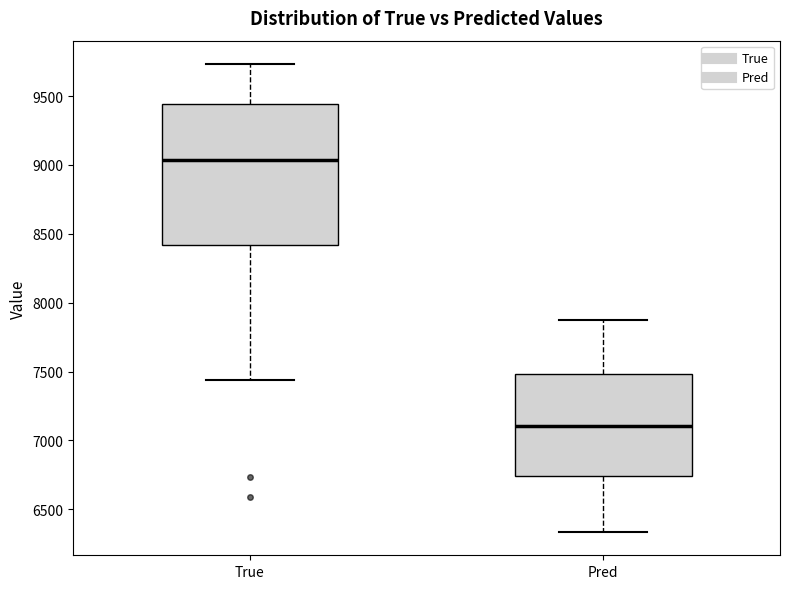

Where is the upper edge of the box for True on the y-axis? The values are not printed on the chart, so give them approximately, as read against the axis.

9450